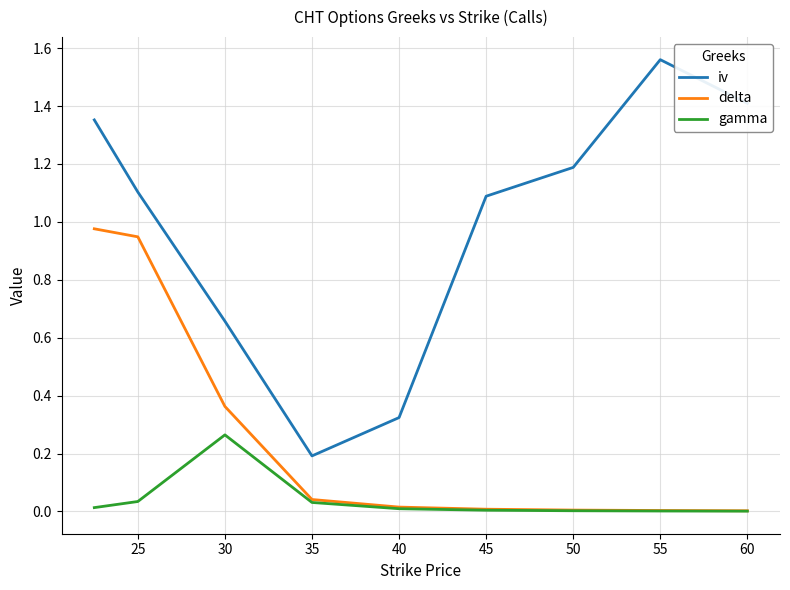

Rank the series by their average value, from highest to lowest.

iv, delta, gamma